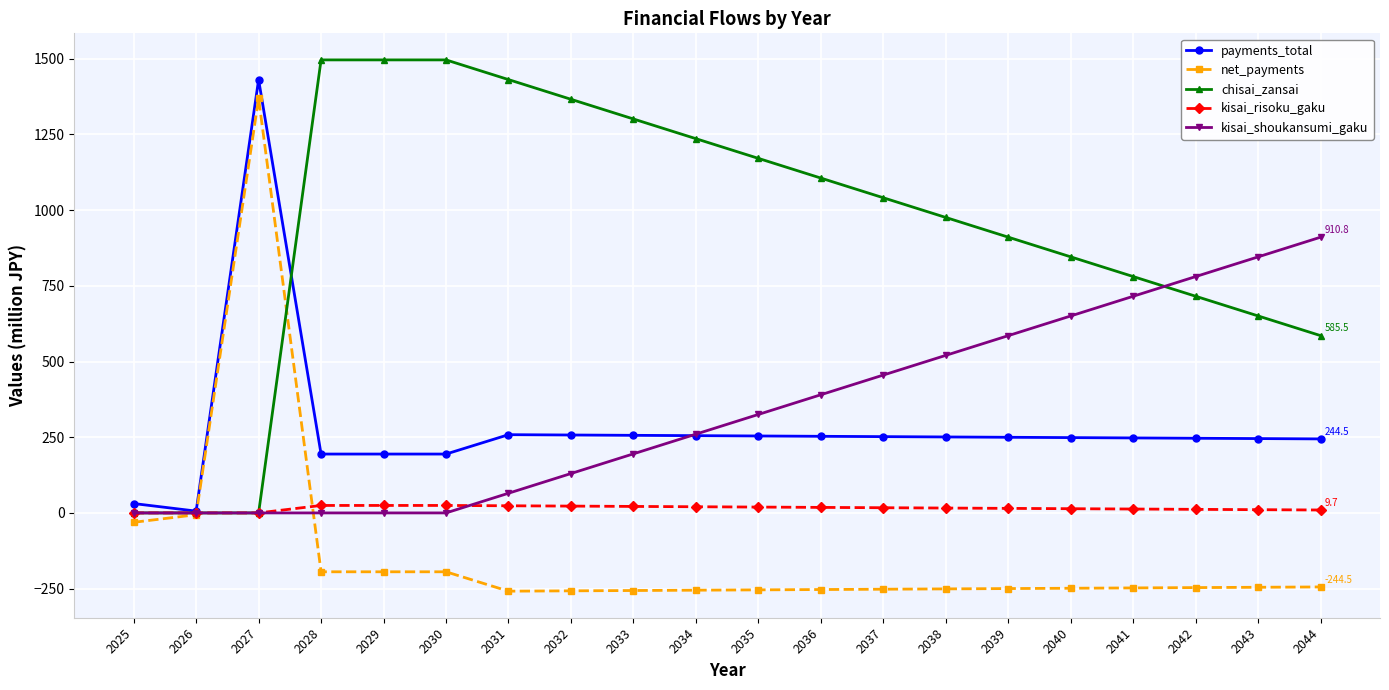

What is the value of the net_payments point at the 19th from the left?

-245.5